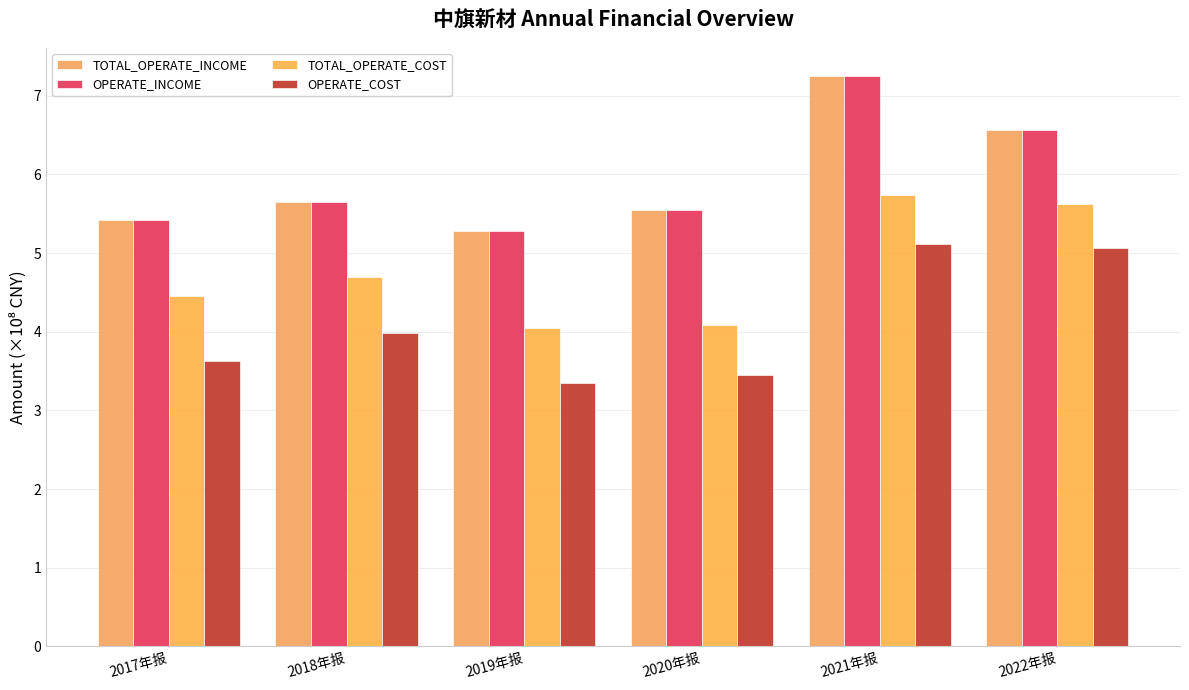

At which category is the sum across all series the highest?

2021年报